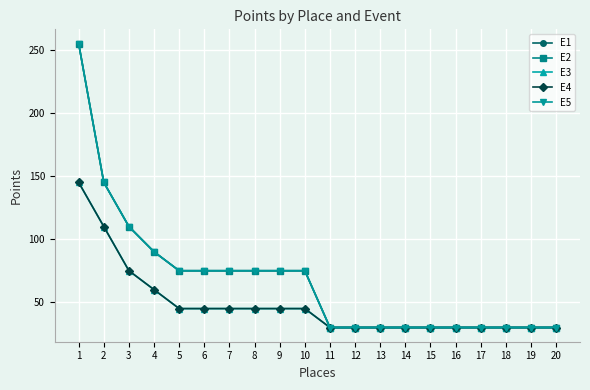

What is the greatest value displayed?

255